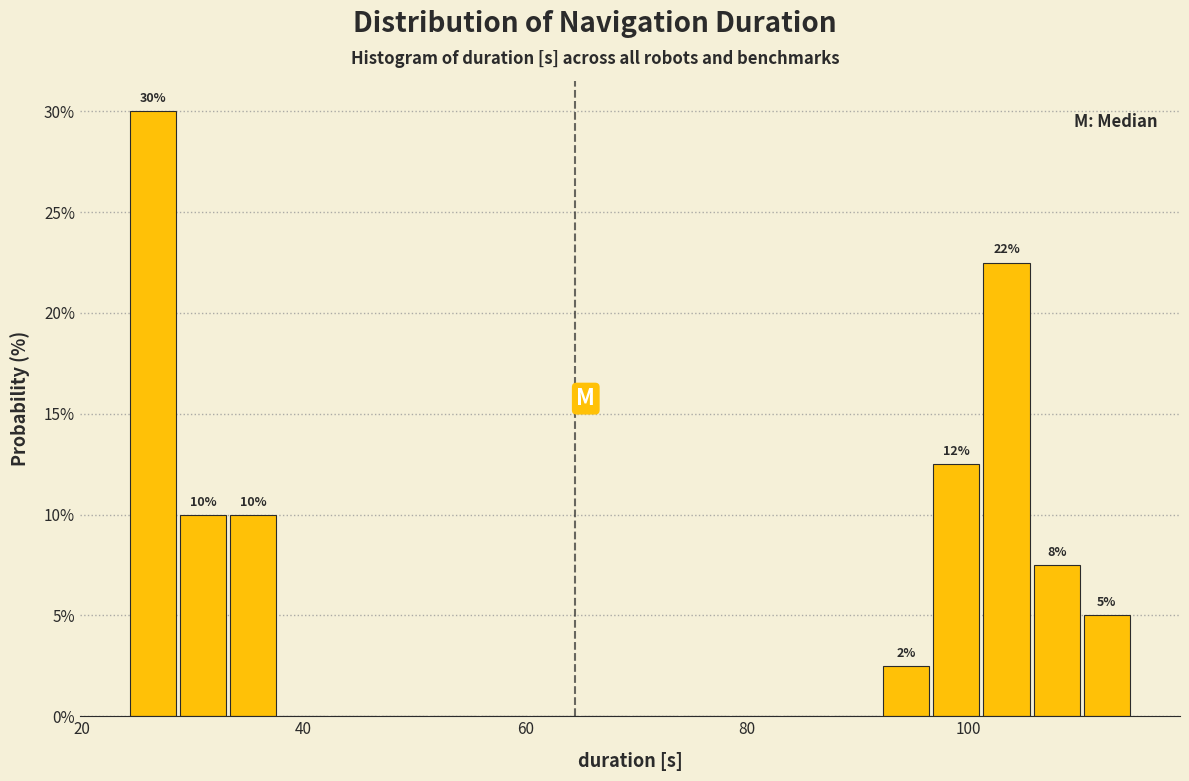

Around what value on the x-axis is the tallest bar? Give the approximate position of its centre, as read against the axis.

26